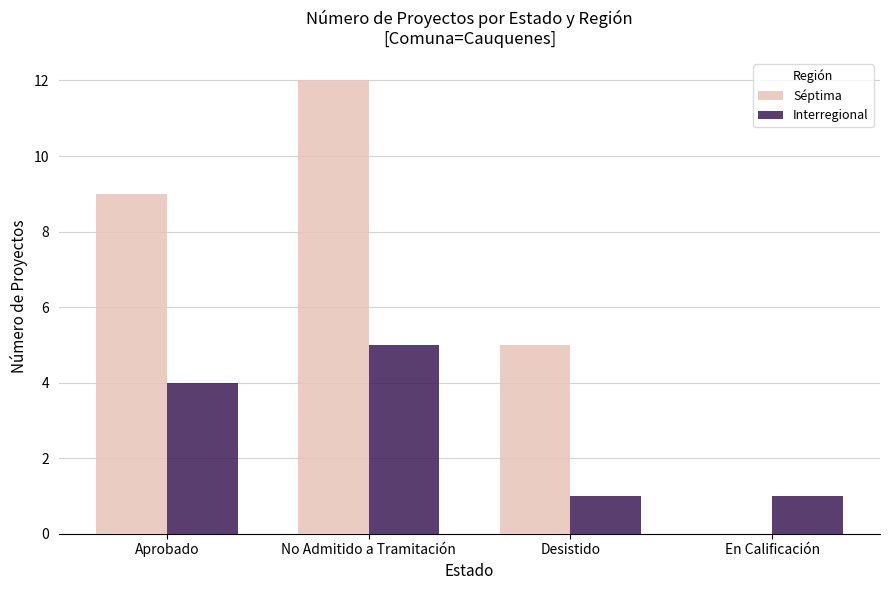

True or false: Séptima has a value of 12 at No Admitido a Tramitación.

True